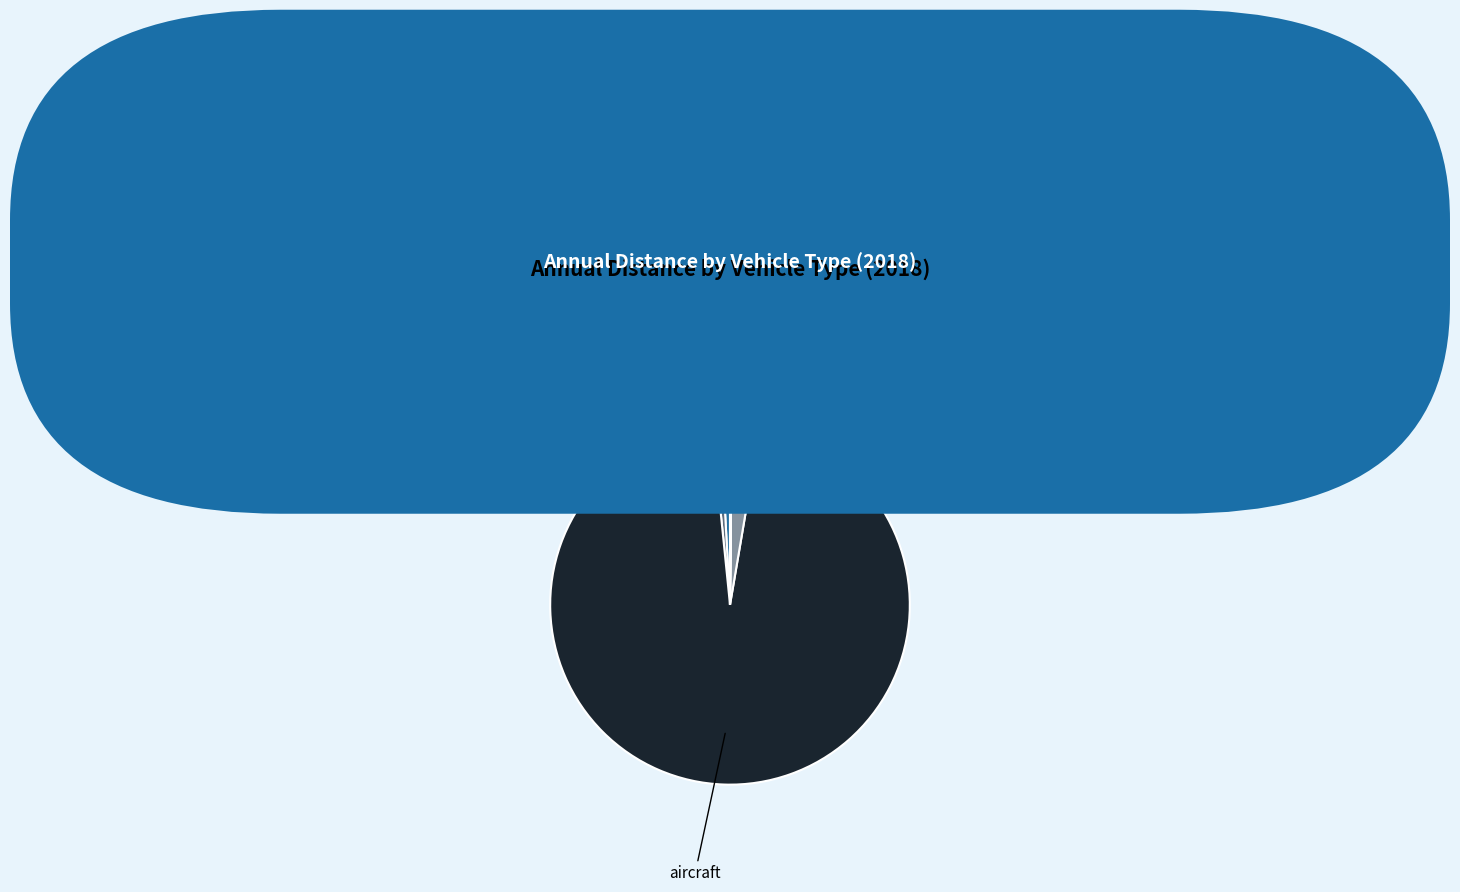

Does aircraft represent more than half of the total?

Yes